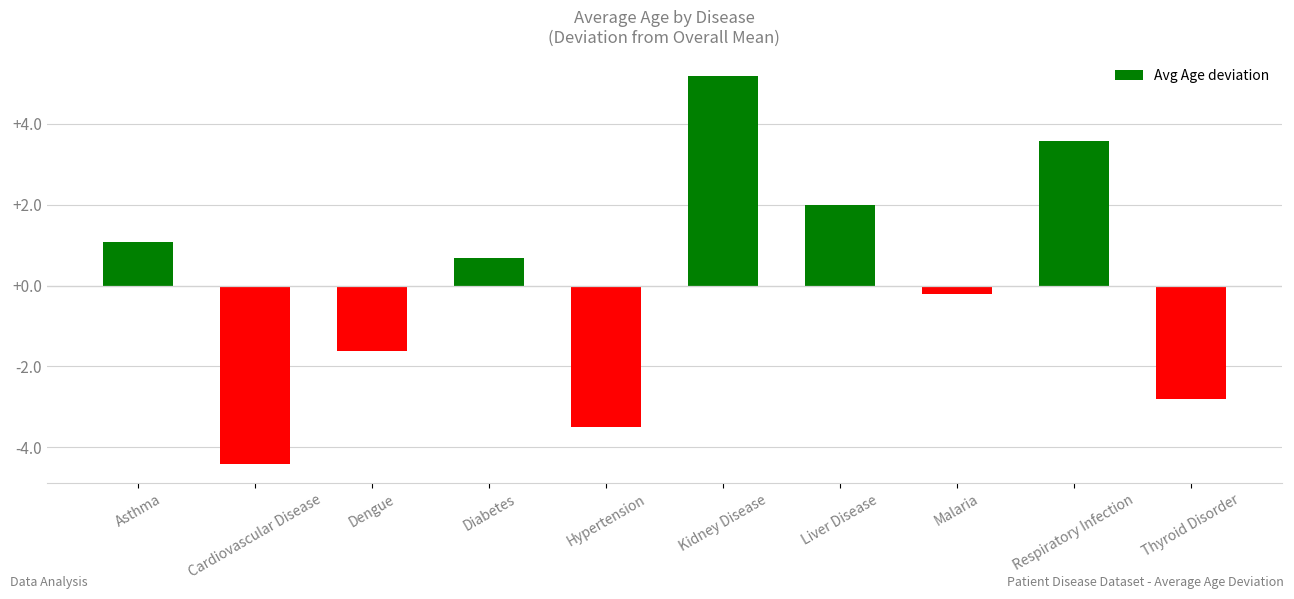

What is the minimum value shown in the chart?

-4.4